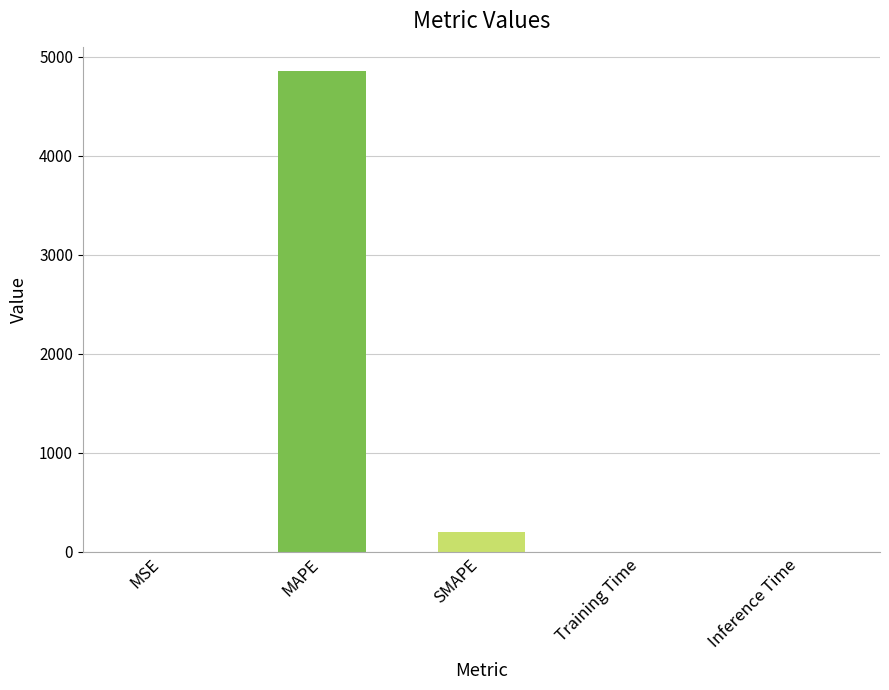

How many categories are shown in the chart?

5